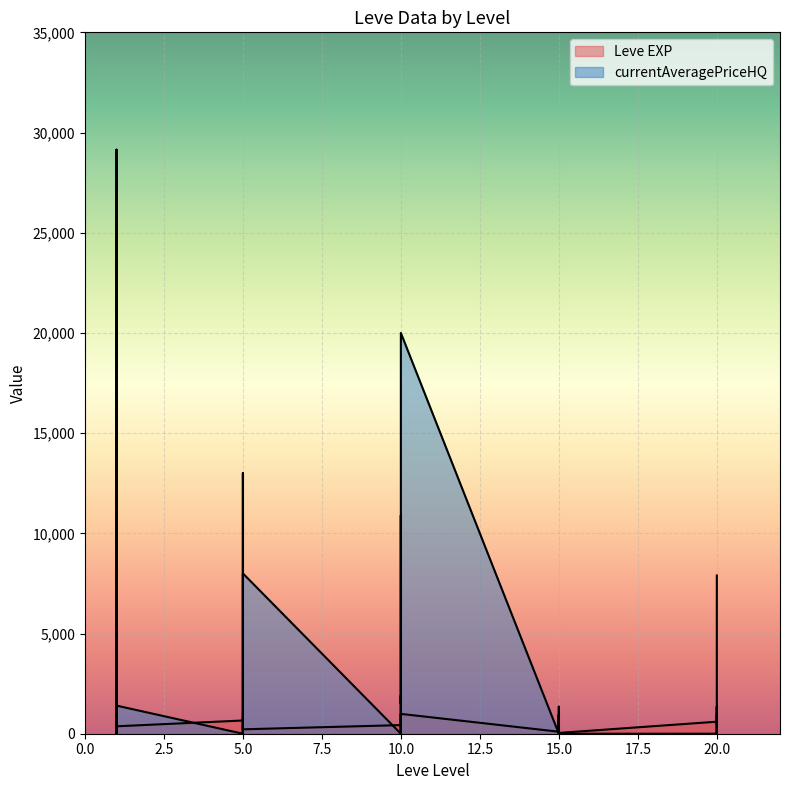

After their last crossing, which series has the higher values: Leve EXP or currentAveragePriceHQ?

currentAveragePriceHQ